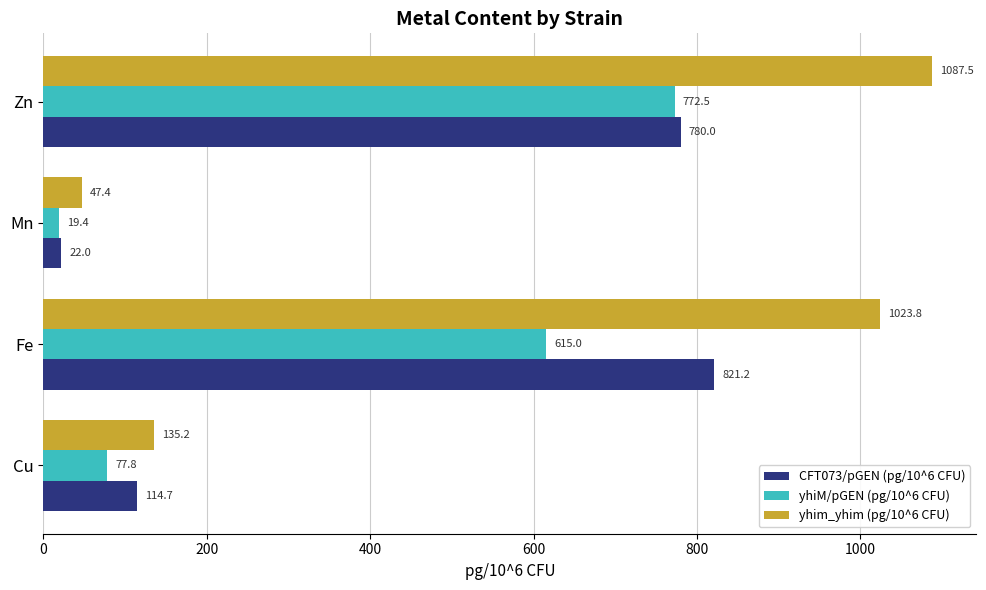

Which series has the widest spread of values?

yhim_yhim (pg/10^6 CFU)